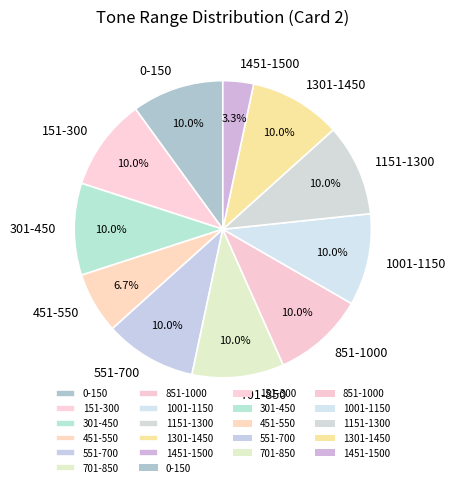

Combined, do 151-300 and 1301-1450 account for over 50%?

No